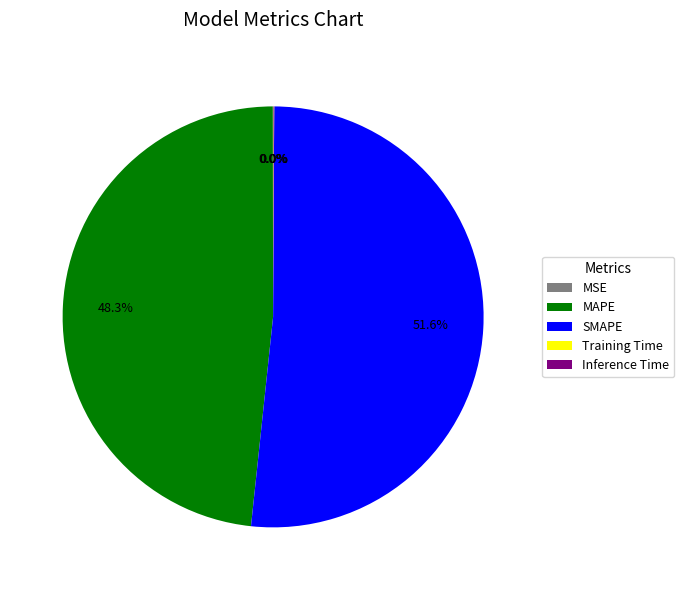

Does any single category account for the majority?

Yes